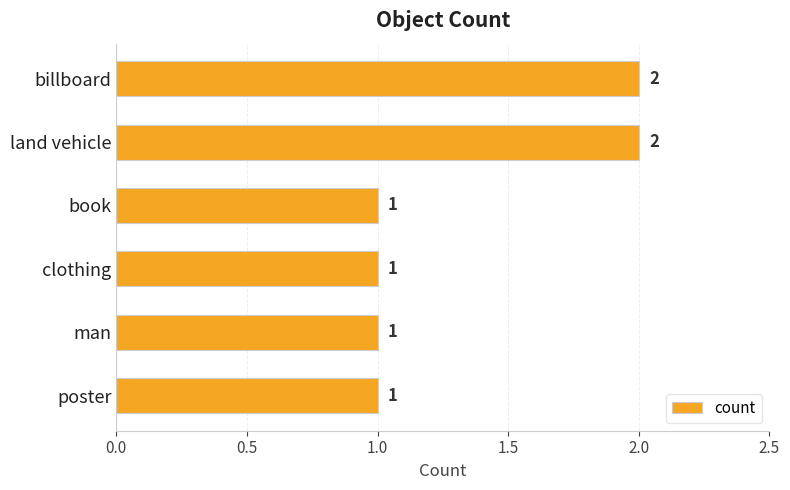

What is the average value?

1